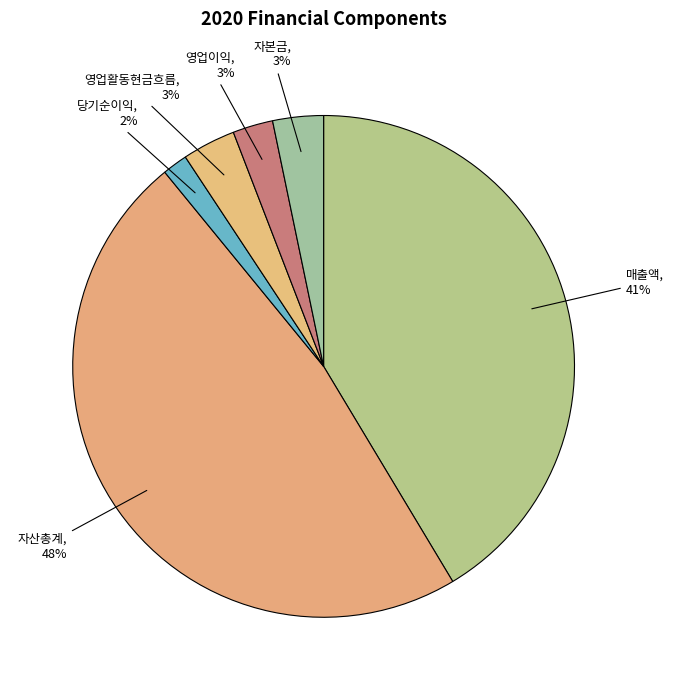

To the nearest percent, what is the difference between the largest and smallest slice percentages?

46%